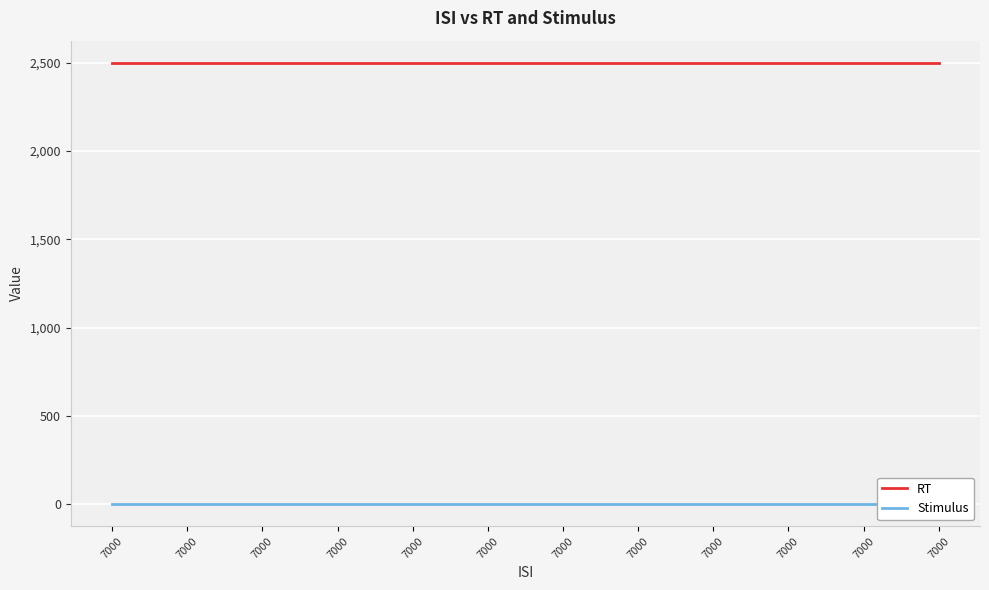

How many lines are shown in the chart?

2